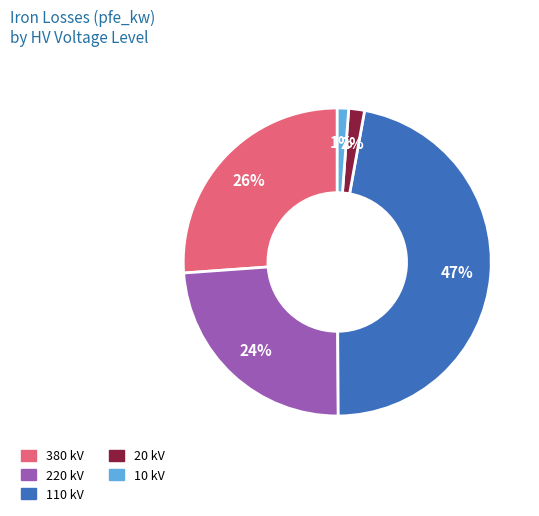

Is the sum of 10 kV and 110 kV greater than half?

No